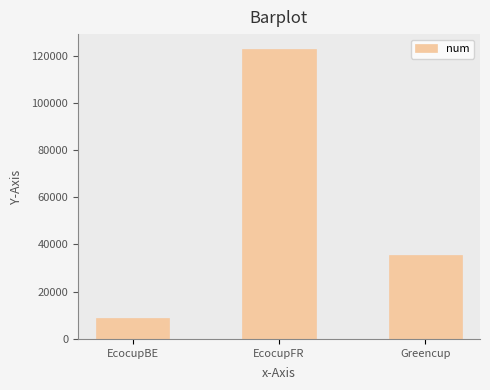

The chart shows a value of 1979 at EcocupBE. True or false?

False